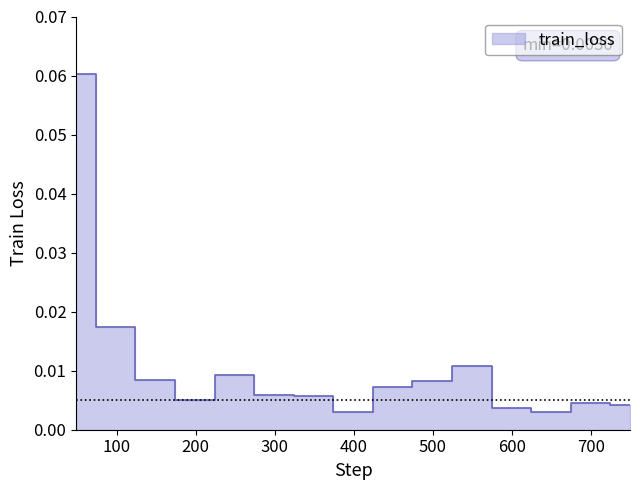

Does the chart have visible grid lines?

No